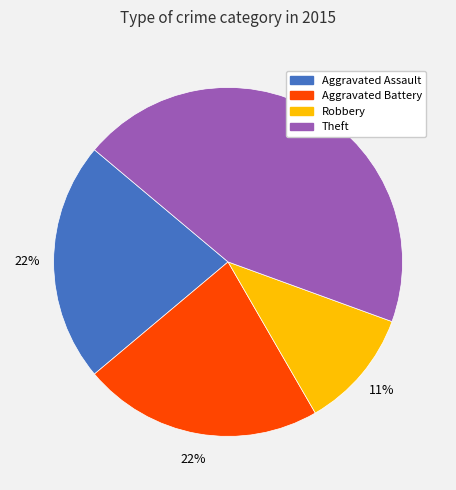

Is there any slice that represents more than half of the pie?

No